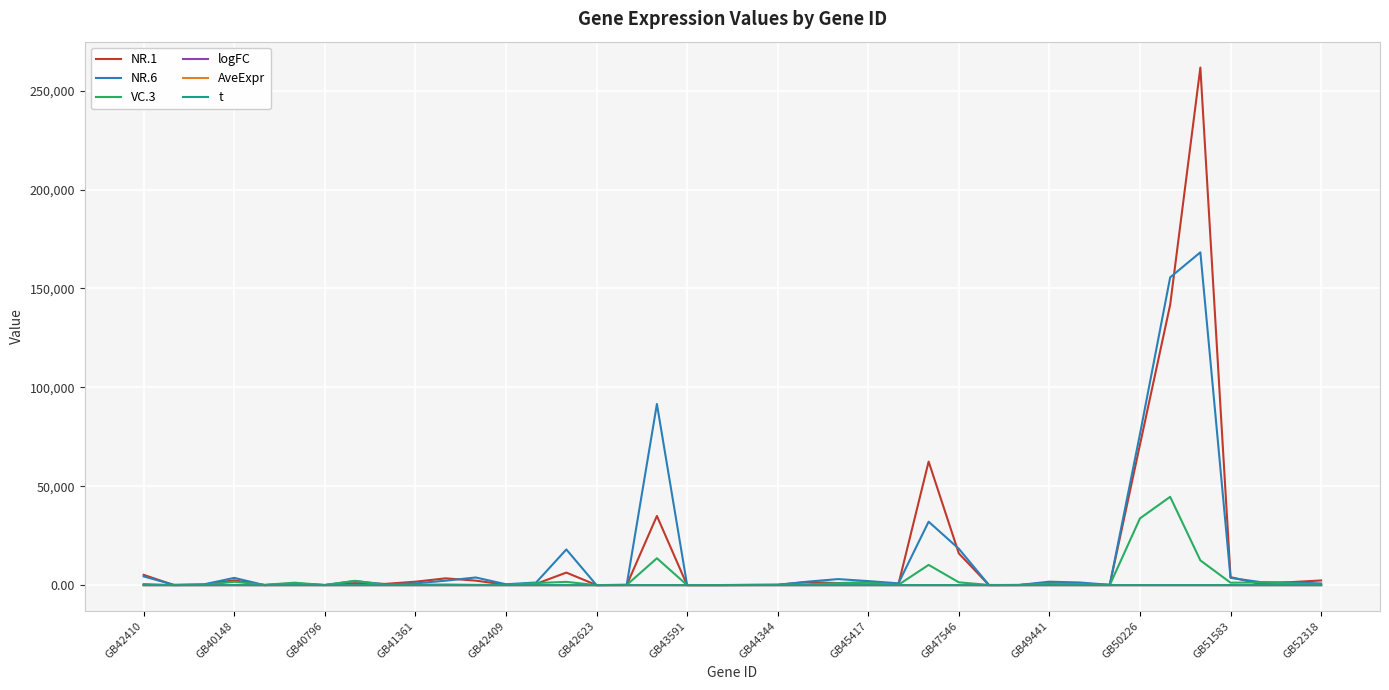

Which series has the widest spread of values?

NR.1